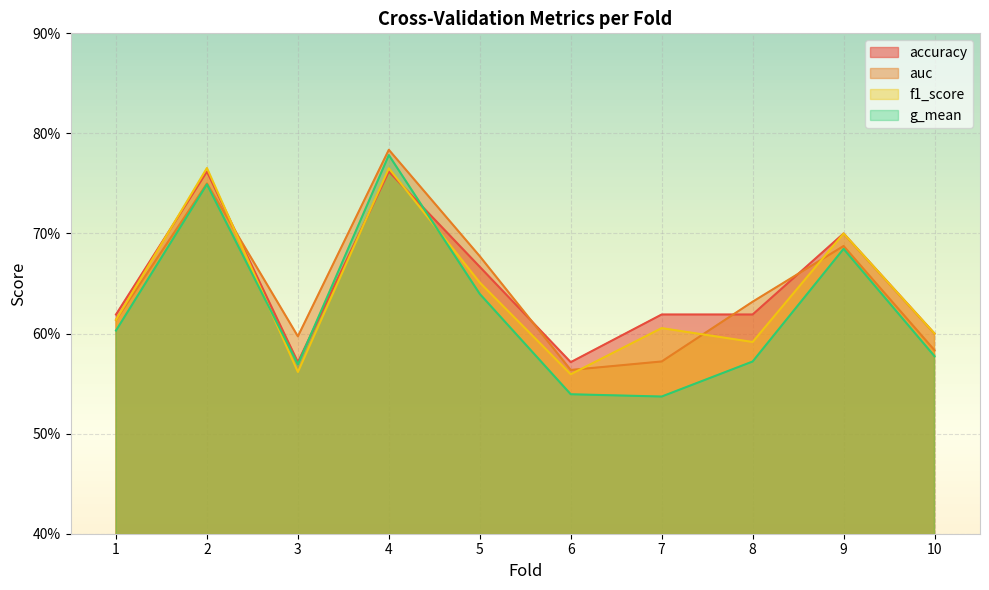

At which label is f1_score closest to 0?

6